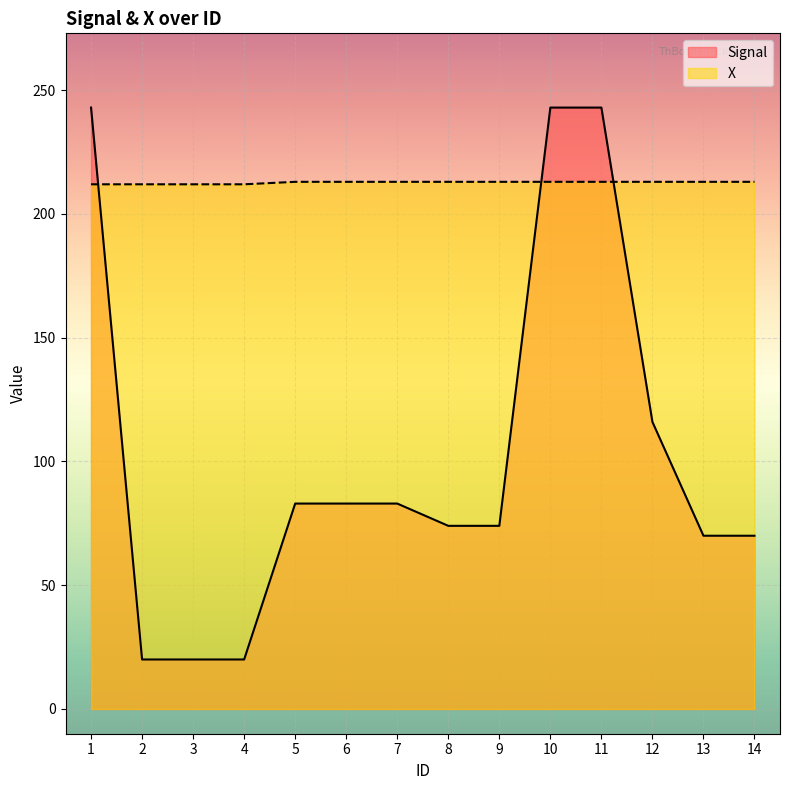

List the series in order of their peak value, highest first.

Signal, X